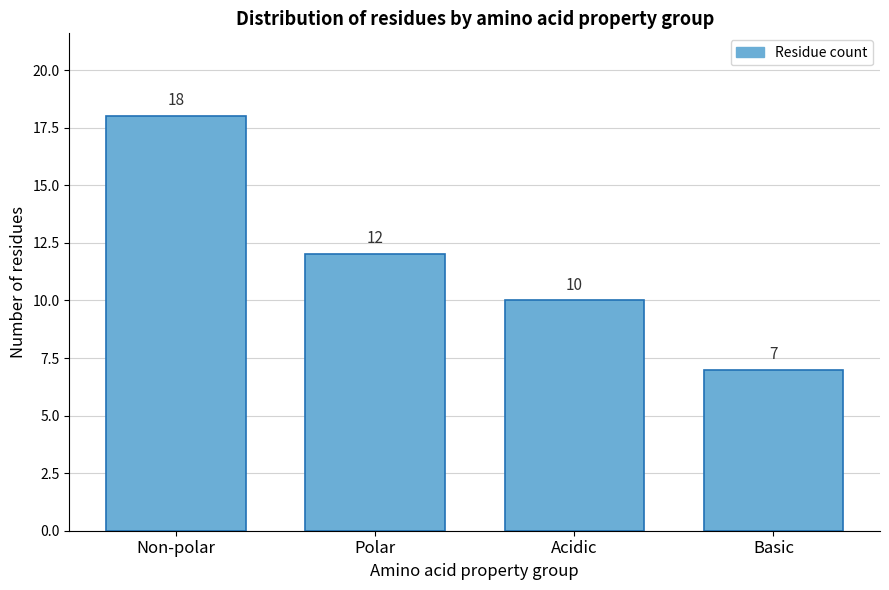

Reading left to right, transcribe all the data shown in this chart.

18	12	10	7